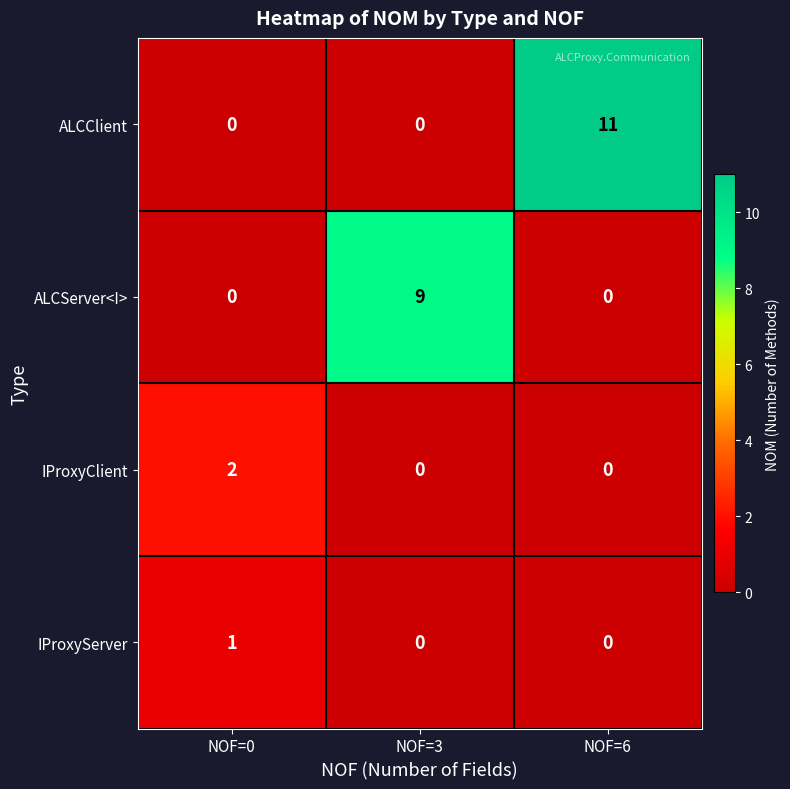

The value of IProxyServer at NOF=0 is 1. True or false?

True